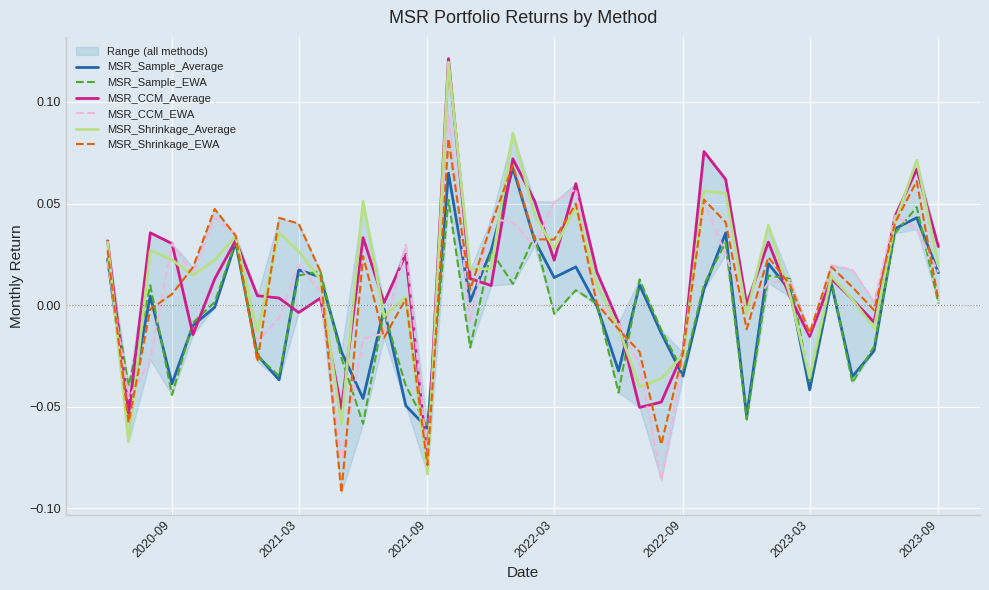

The value of MSR_CCM_EWA at 2021-09 is -0.0. True or false?

False